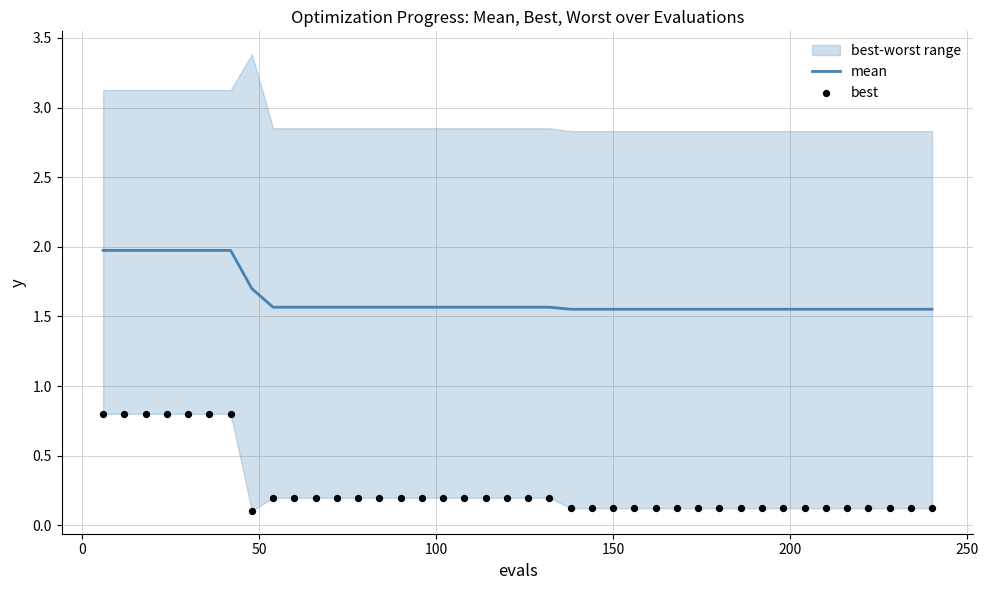

At how many categories does at least one series exceed 0?

40